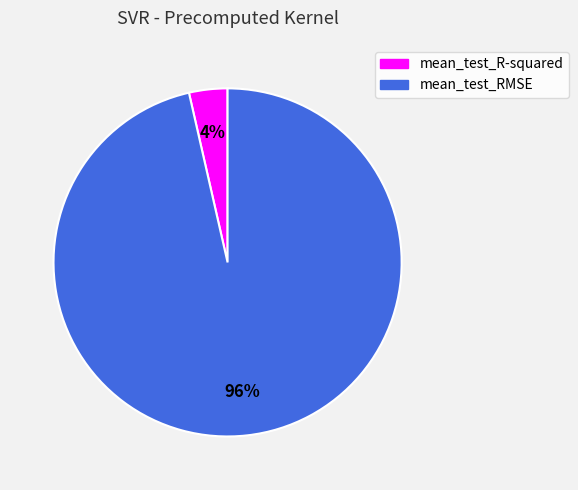

Is it true that mean_test_RMSE is 96% of the pie?

True